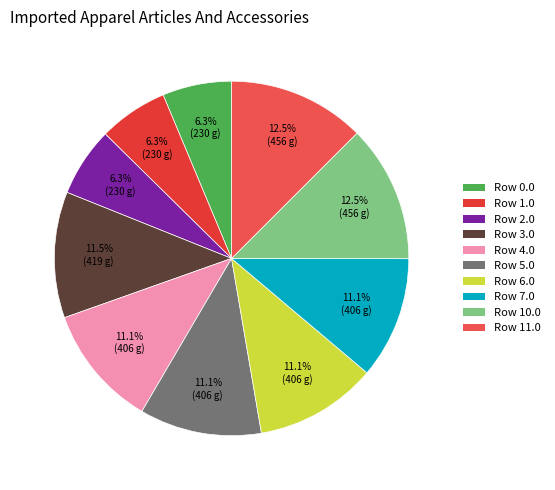

How many slices are in this pie chart?

10